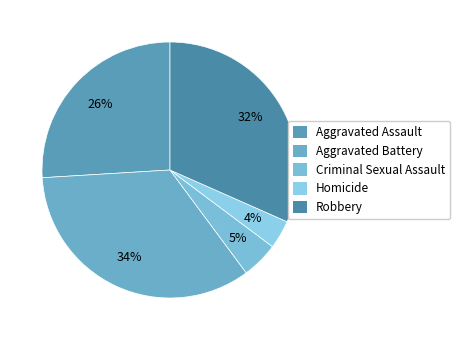

The Aggravated Assault slice represents 26% of the pie. True or false?

True